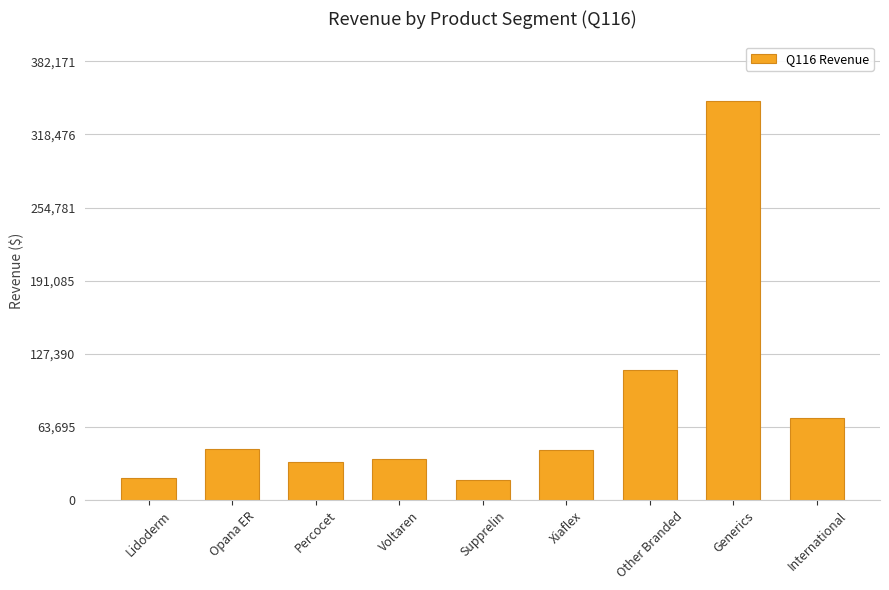

Which category has the highest value across all series?

Generics